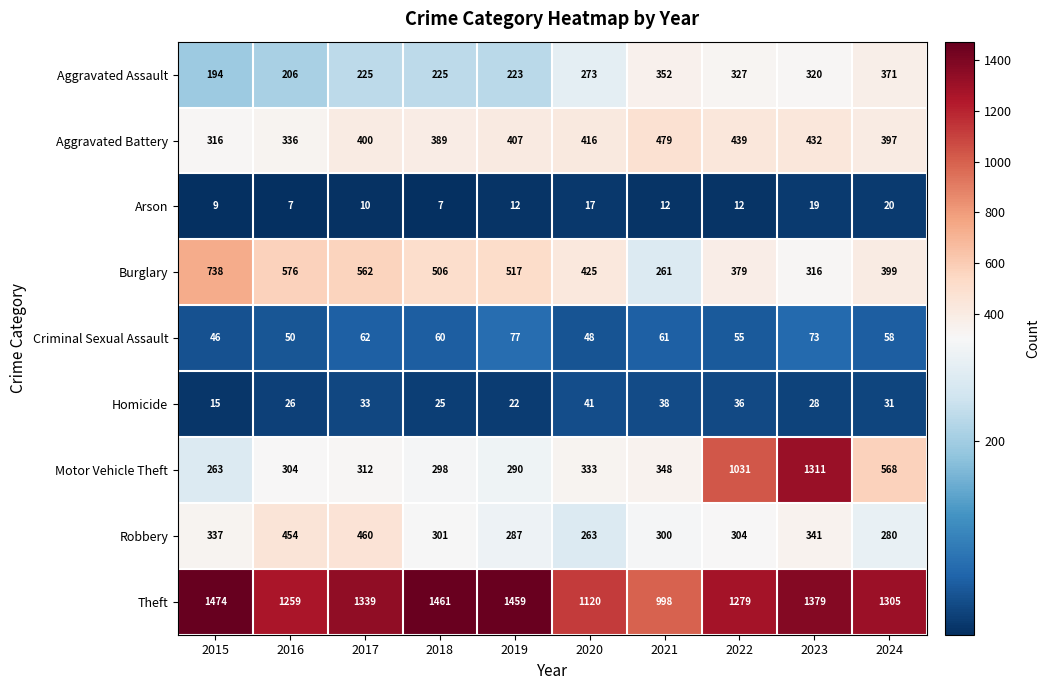

True or false: Arson has a value of 6 at 2017.

False